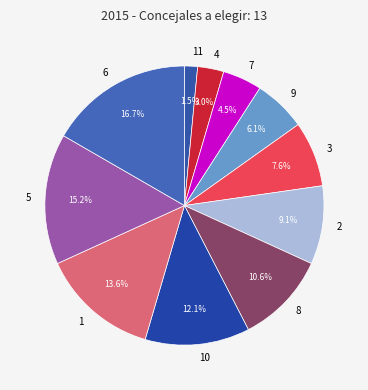

Does 1 represent more than half of the total?

No